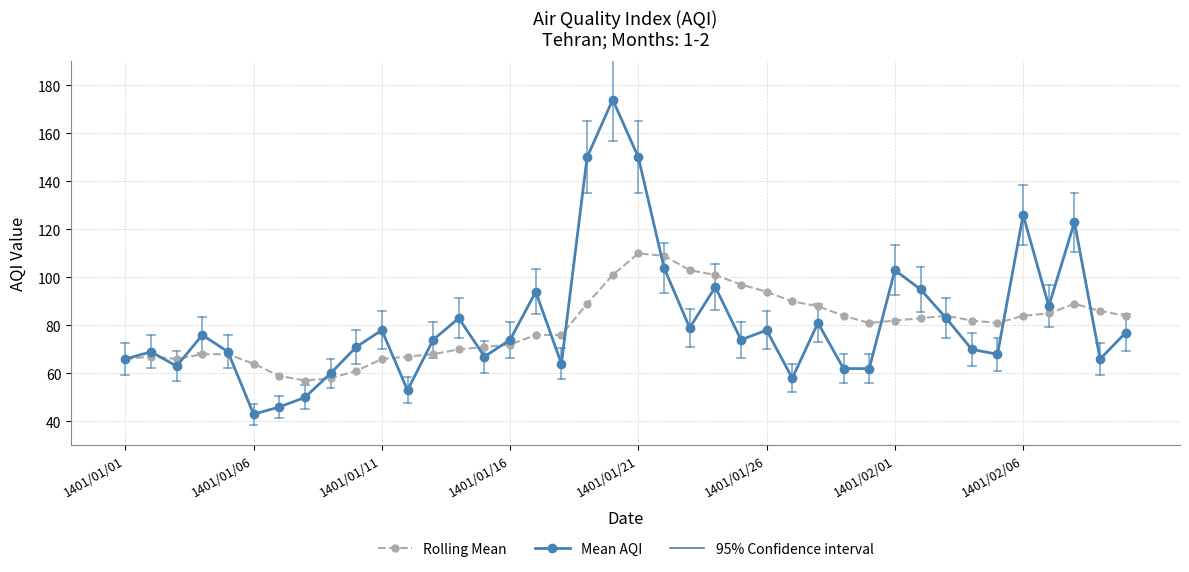

What is the difference between the maximum and second lowest values in the Mean AQI series?

128